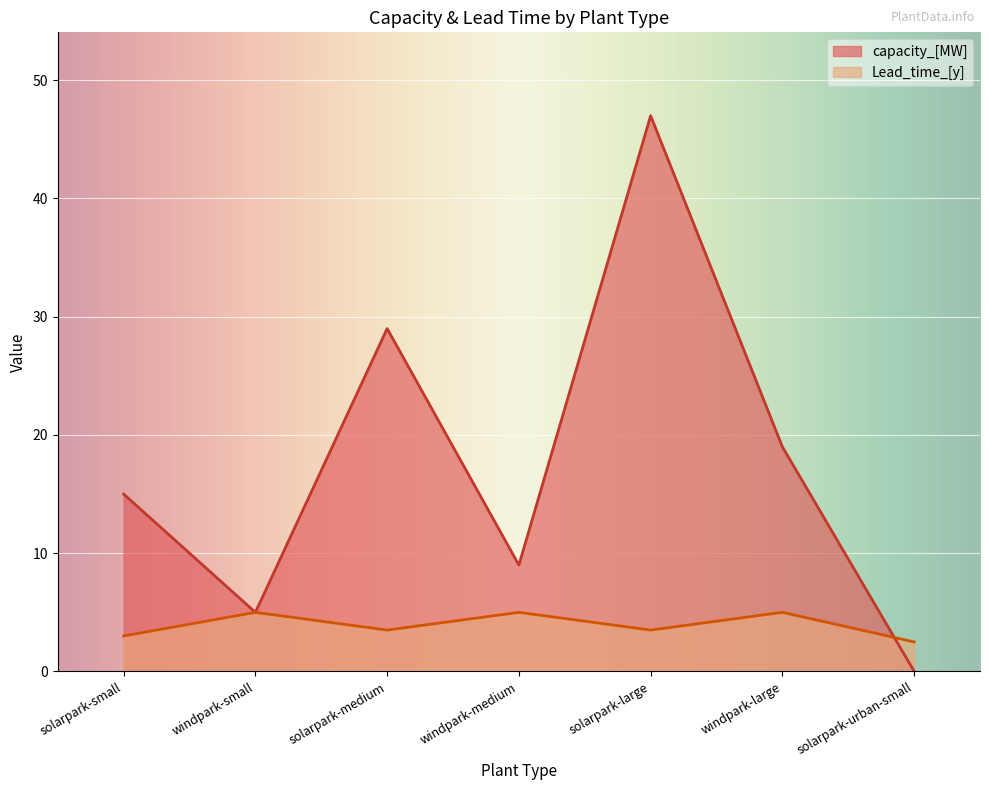

What is the difference between the capacity_[MW] values at windpark-large and solarpark-large?

28.0